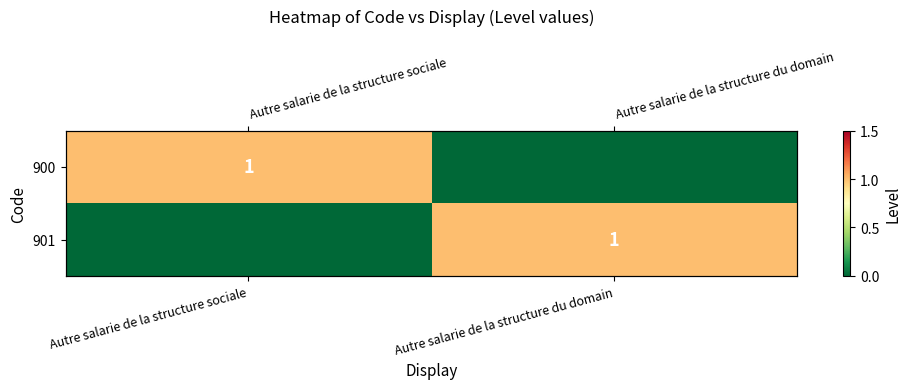

The 901 series shows 0 at Autre salarie de la structure sociale. True or false?

True